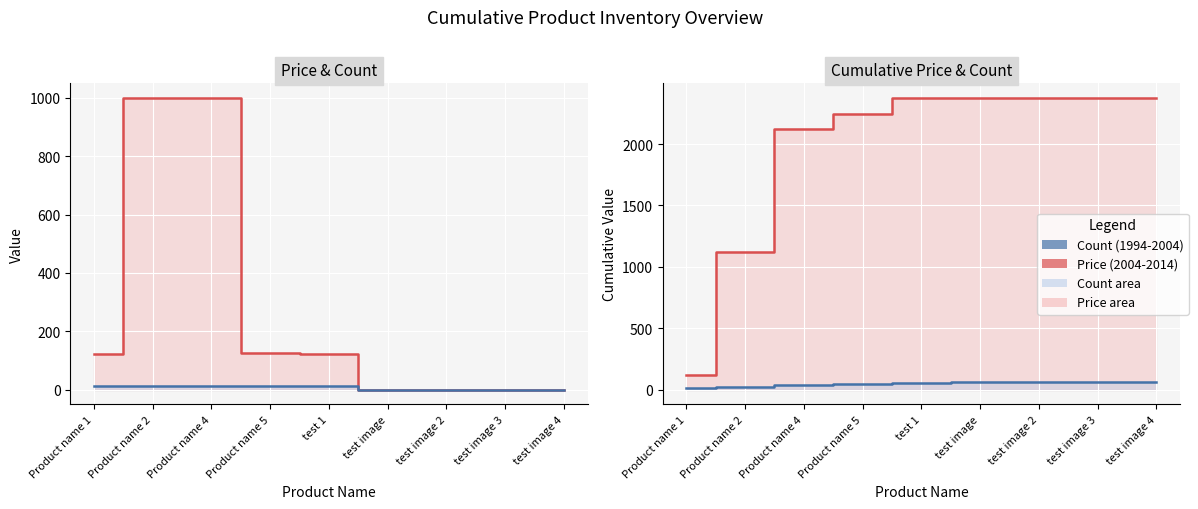

Is the value of Count (line) at test image greater than the value of Price (line) at test image 2?

No